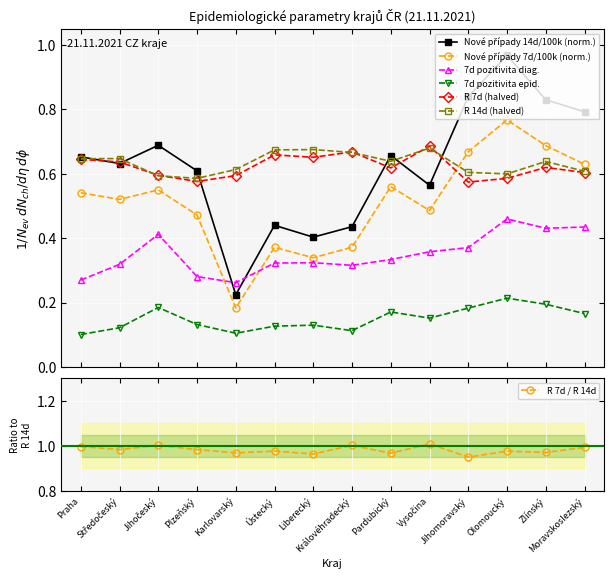

True or false: 7d pozitivita diag has a value of 0.7 at Moravskoslezský.

False